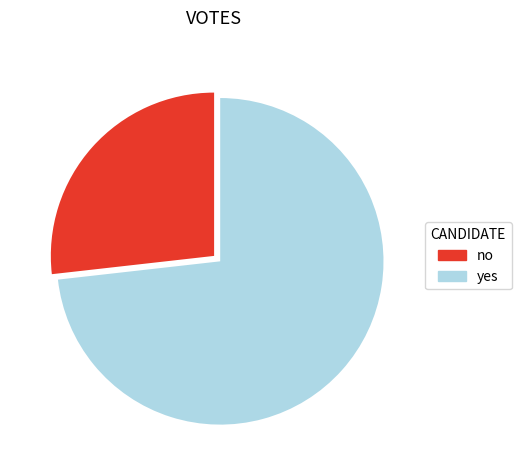

Combined, do no and yes account for over 50%?

Yes